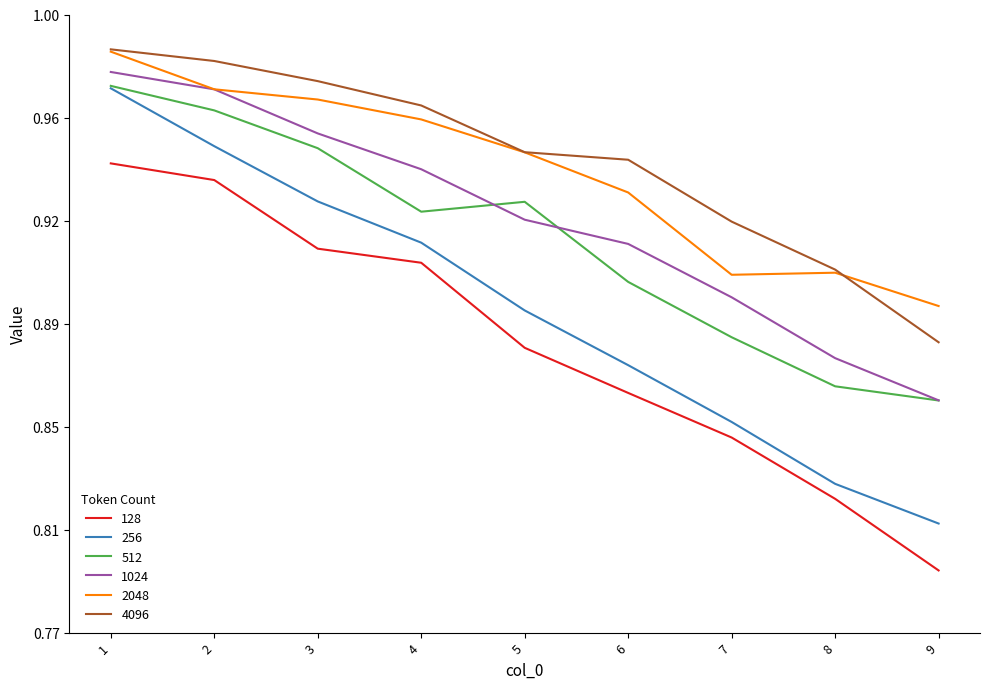

Read the 1024 value at 3.

1.0